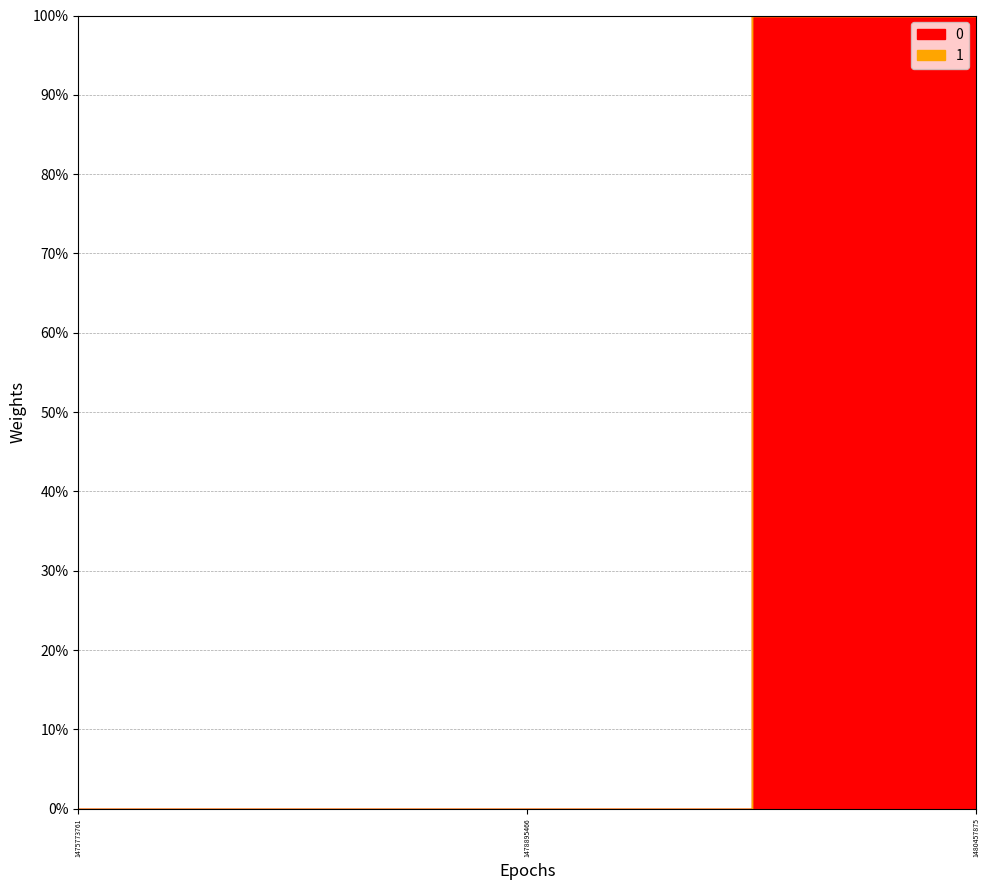

List the series in order of their overall mean, highest first.

0, 1